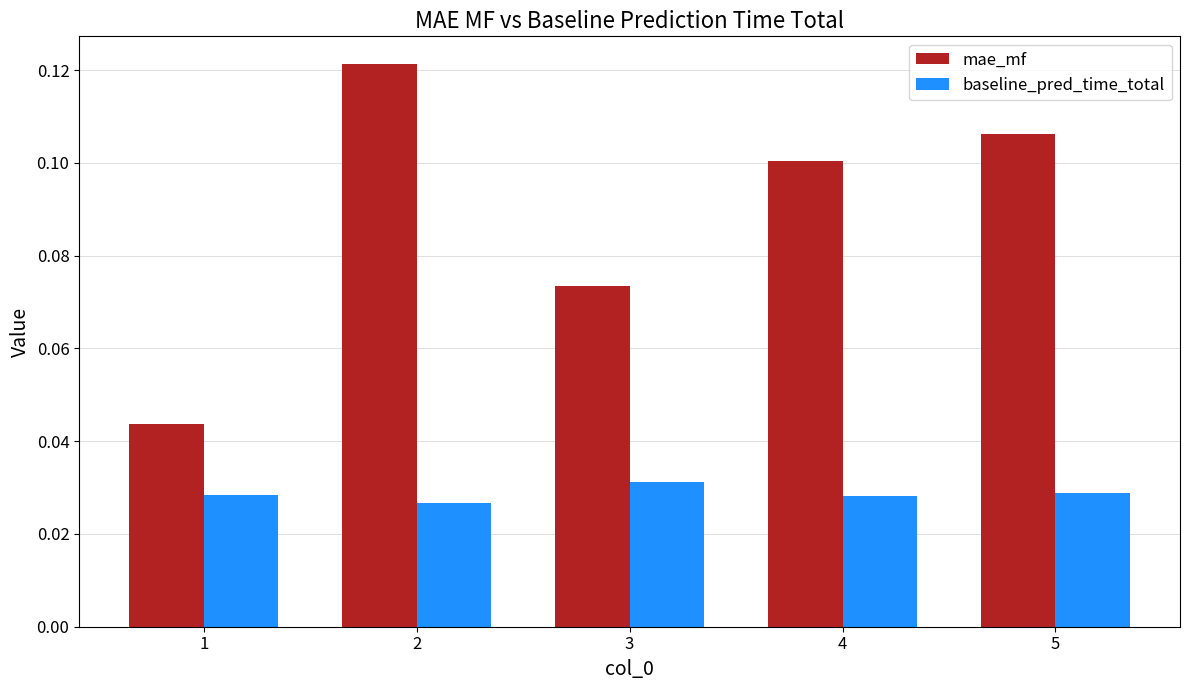

At which category does the chart reach its peak across all series?

2